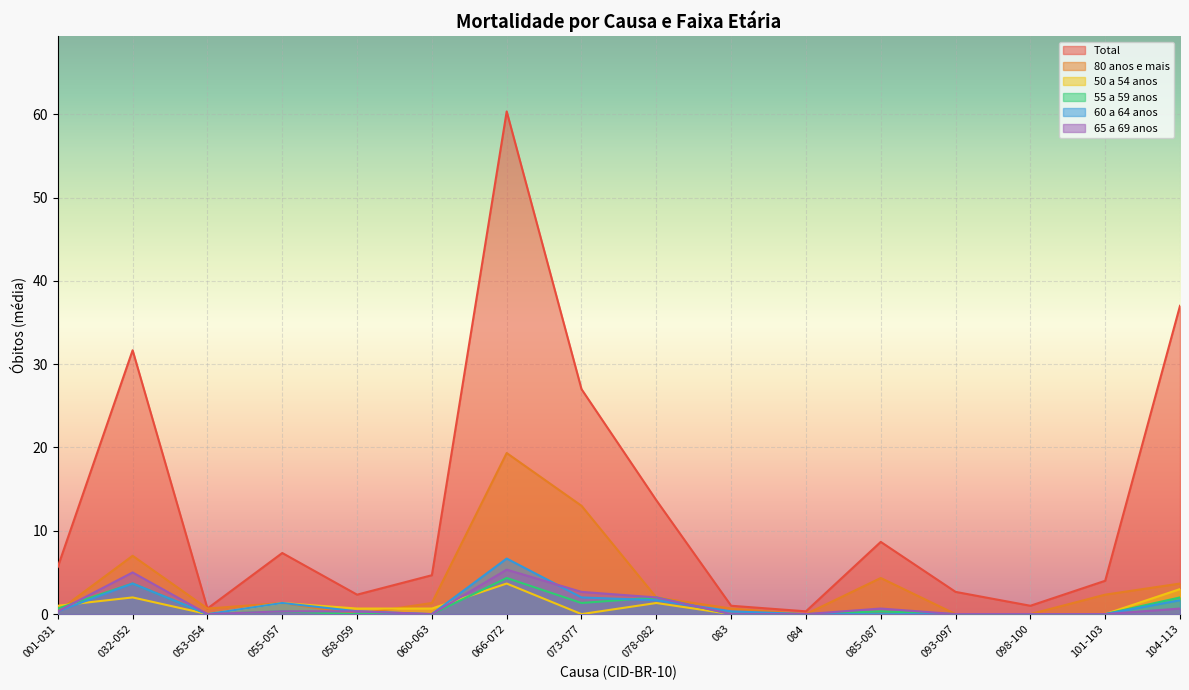

The value of 60 a 64 anos at 083 is 0.3. True or false?

True